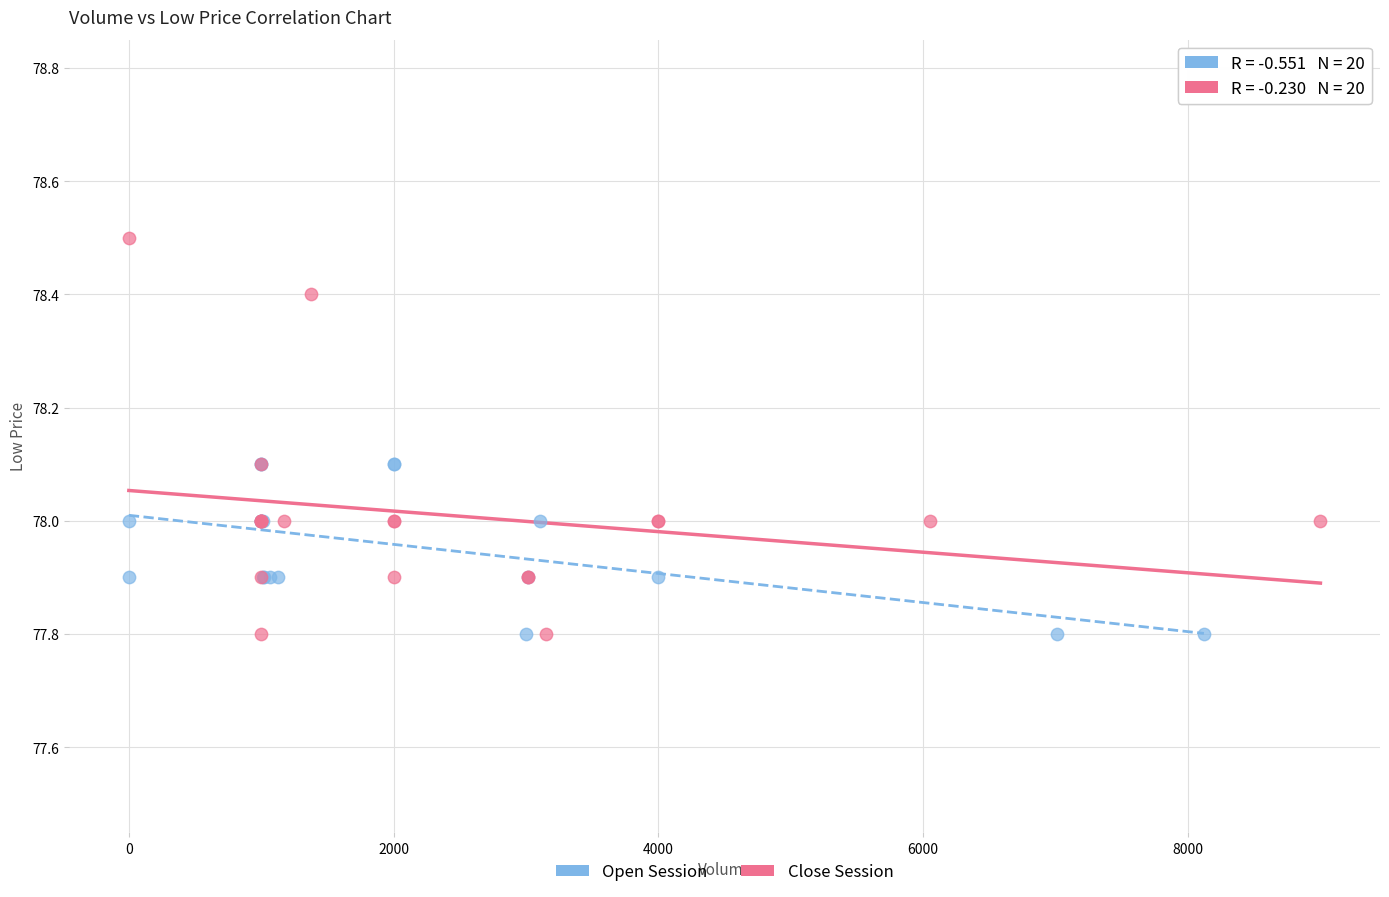

Which series reaches the maximum Y coordinate?

Close Session